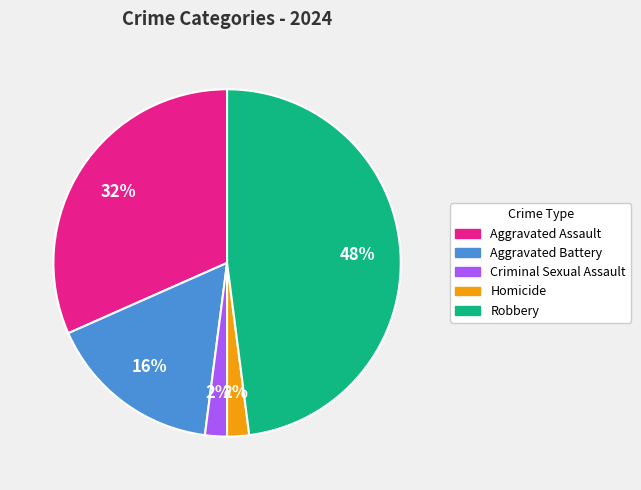

How many segments does this pie chart have?

5